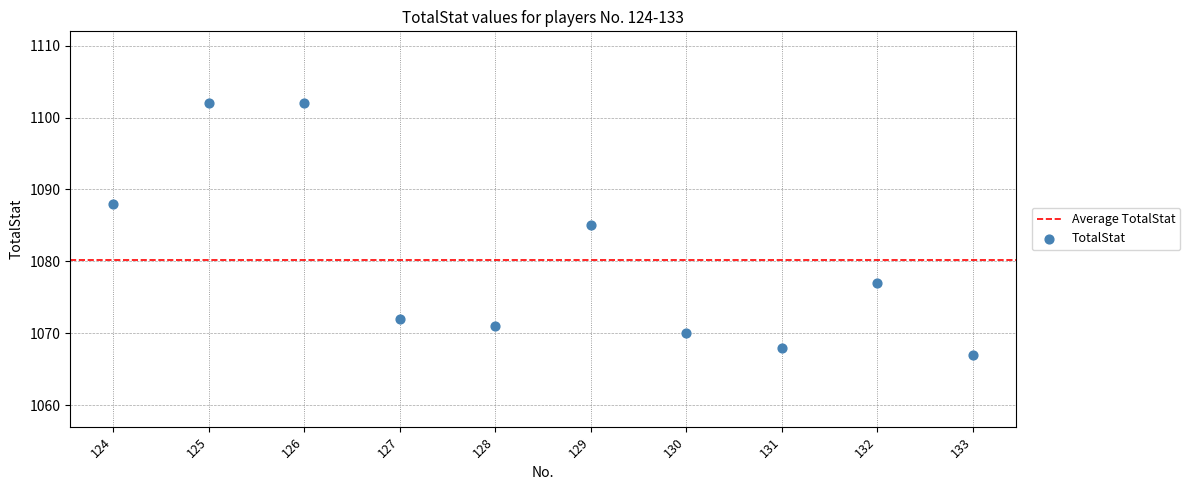

What is the average Y value?

1080